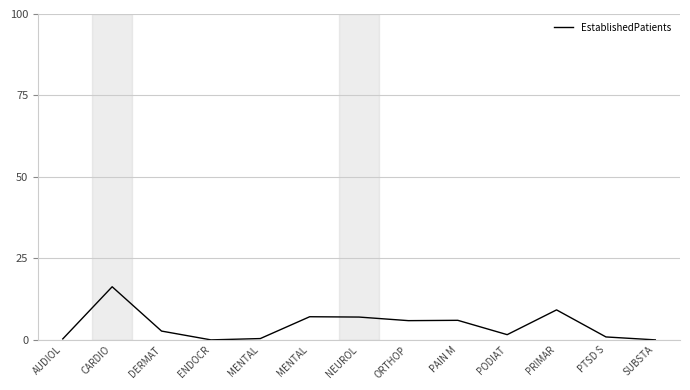

At which category does the data reach its first local valley?

ENDOCR